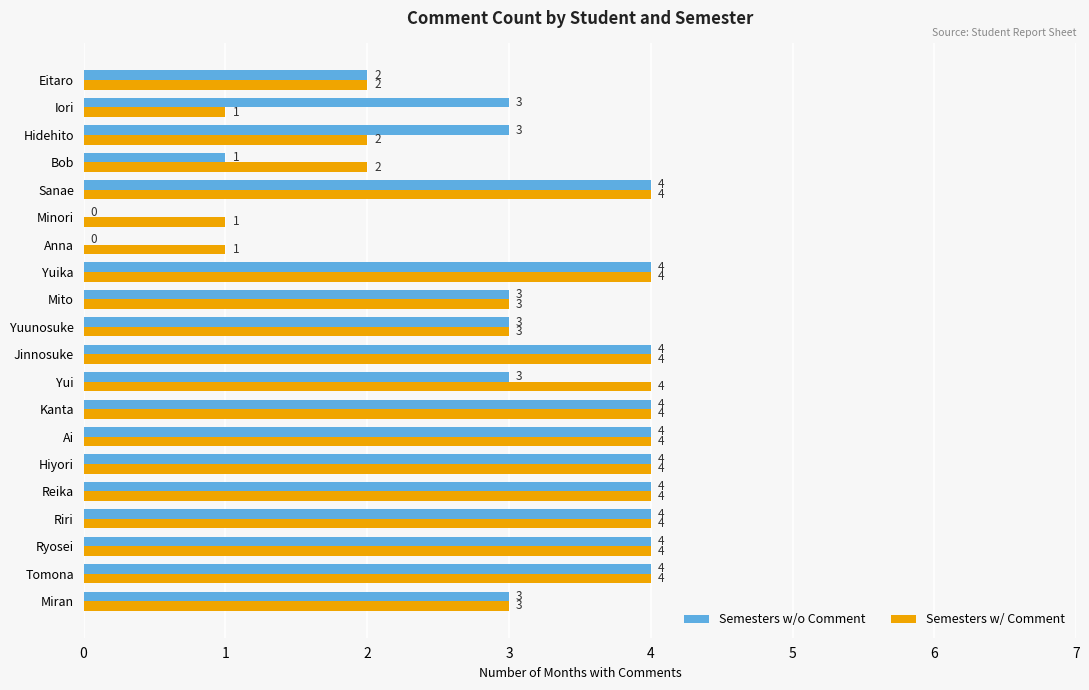

What is the sum of the Semesters w/ Comment values at Ryosei and Reika?

8